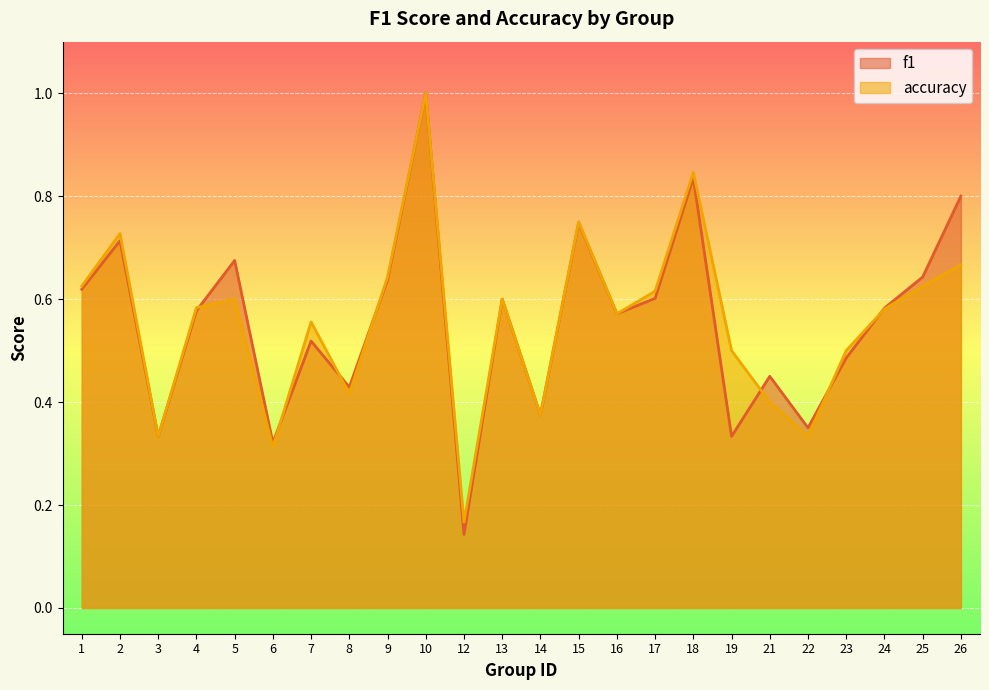

Where is the first local maximum for f1?

2